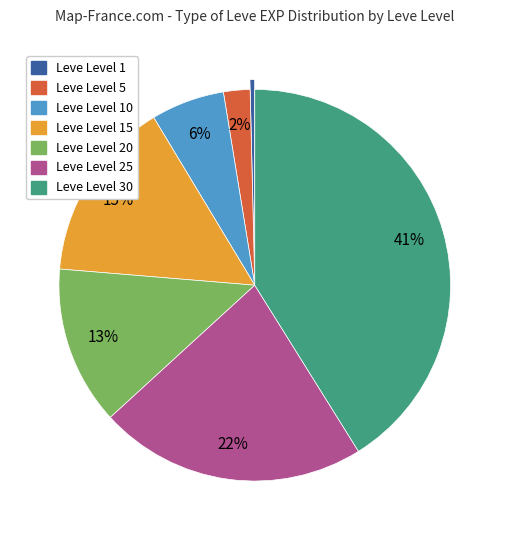

Is there a majority slice in this chart?

No